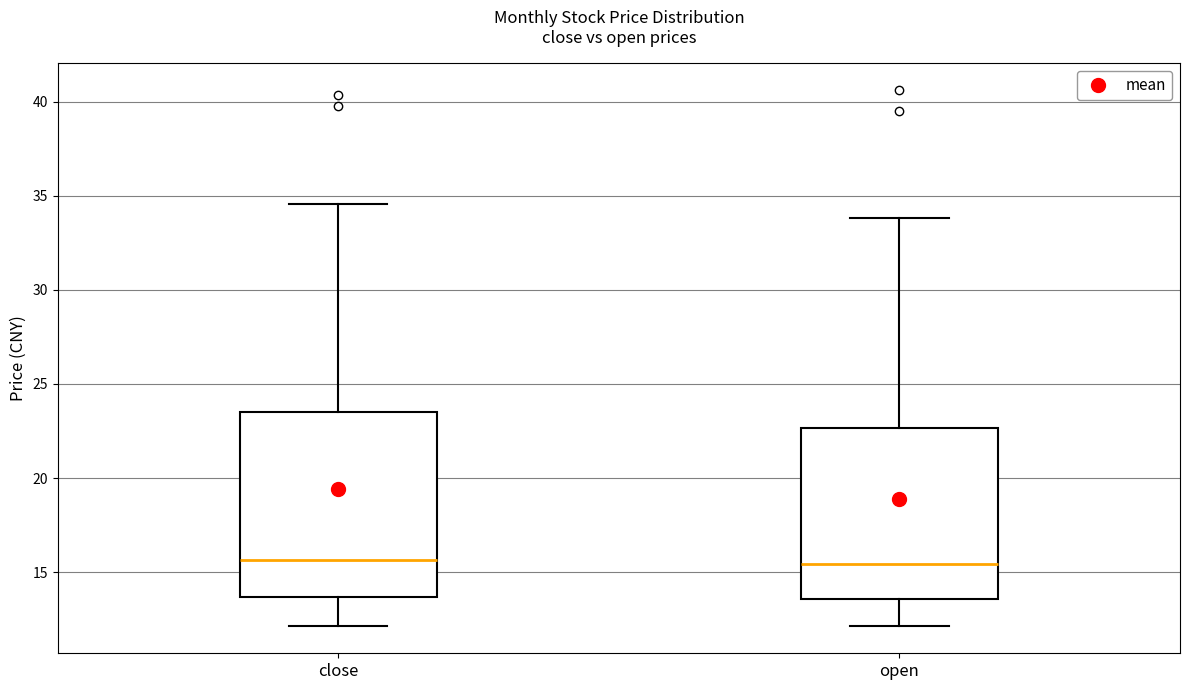

Which box is the tallest, from its lower edge to its upper edge?

close